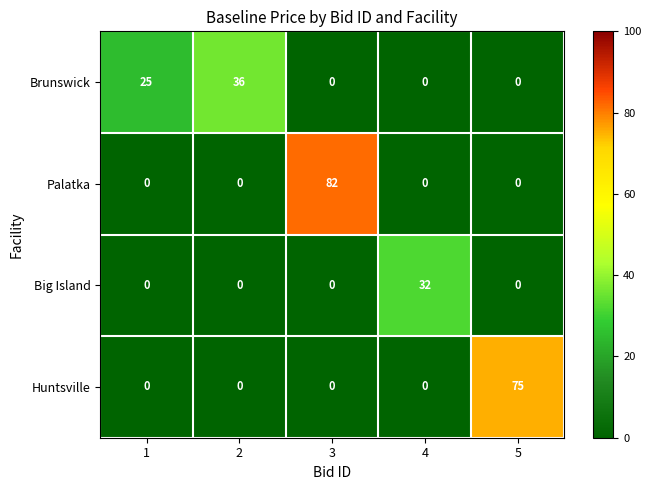

Reading left to right, transcribe all the data shown in this chart.

Brunswick: 1=25	2=36	3=0	4=0	5=0
Palatka: 1=0	2=0	3=82	4=0	5=0
Big Island: 1=0	2=0	3=0	4=32	5=0
Huntsville: 1=0	2=0	3=0	4=0	5=75